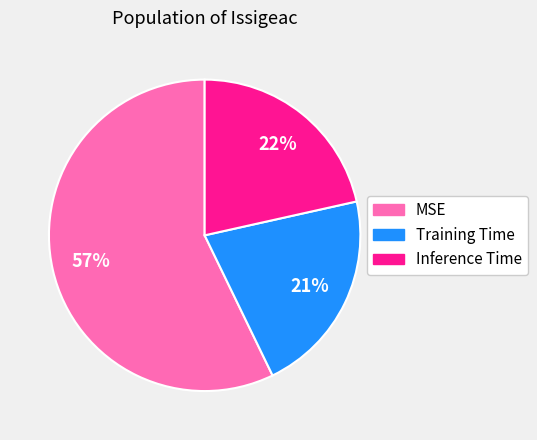

Combined, do MSE and Inference Time account for over 50%?

Yes